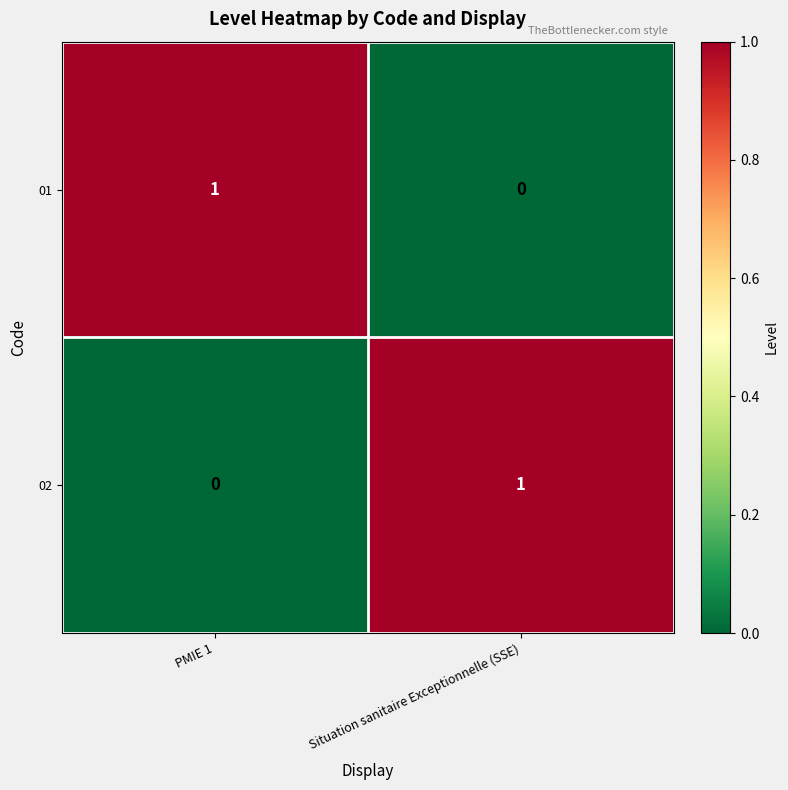

Rank the series at PMIE 1 from lowest to highest value.

02, 01